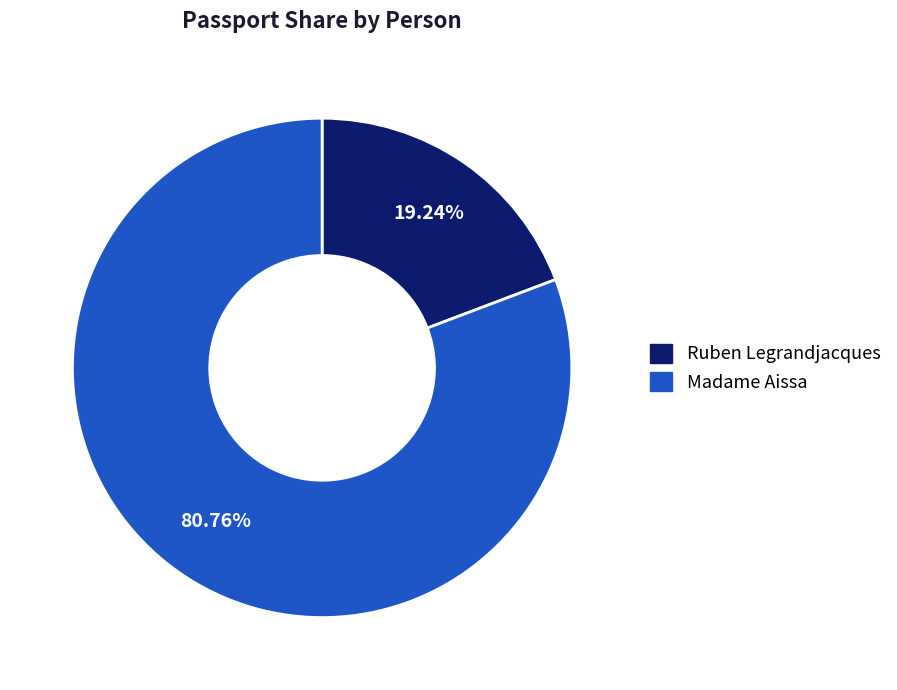

Combined, do Madame Aissa and Ruben Legrandjacques account for over 50%?

Yes